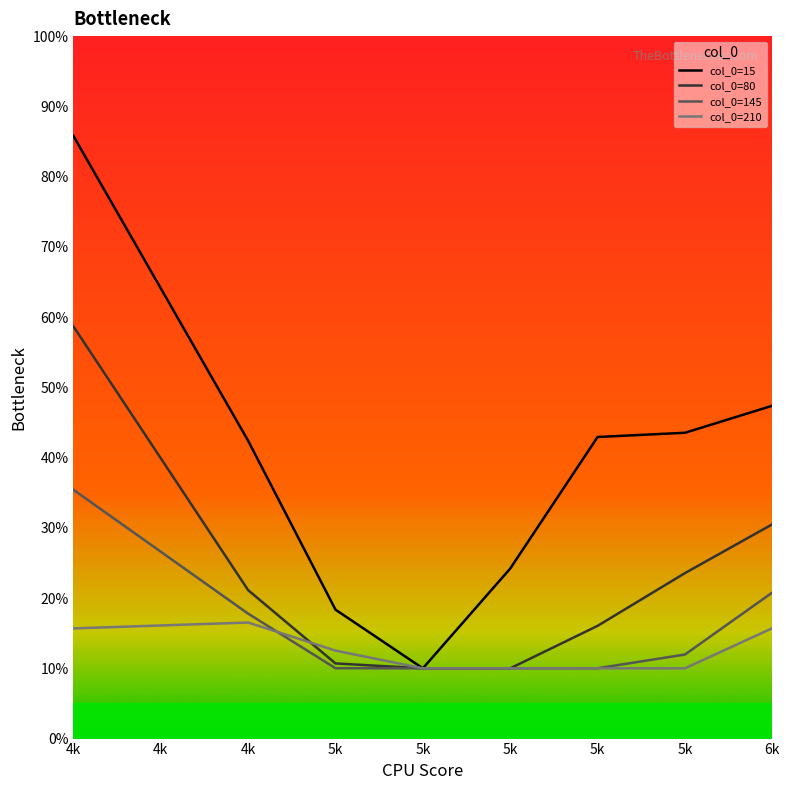

The col_0=210 series shows 0.1 at 5k. True or false?

False